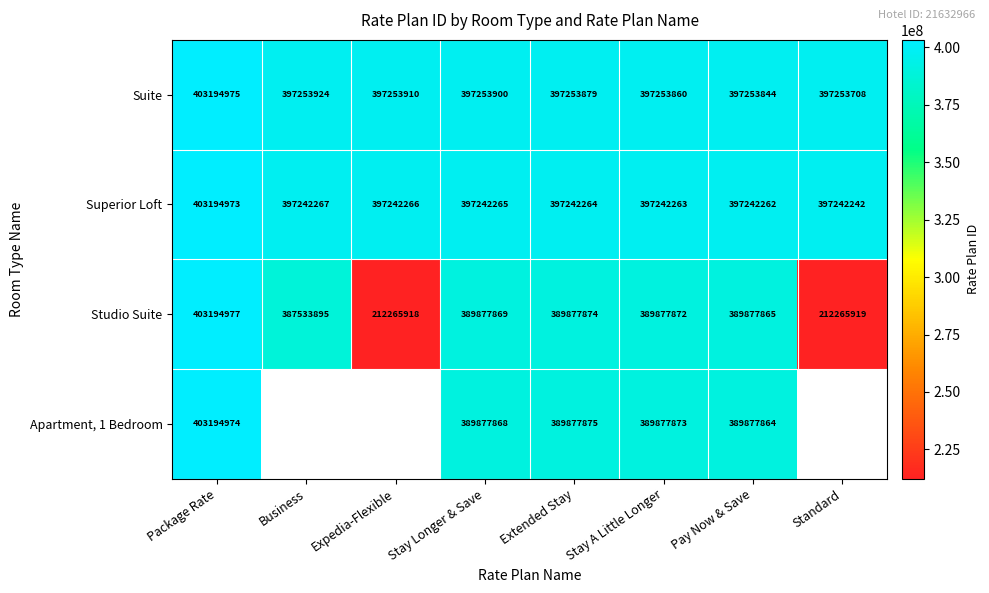

What is the difference between the highest and lowest values at Stay A Little Longer?

7375988